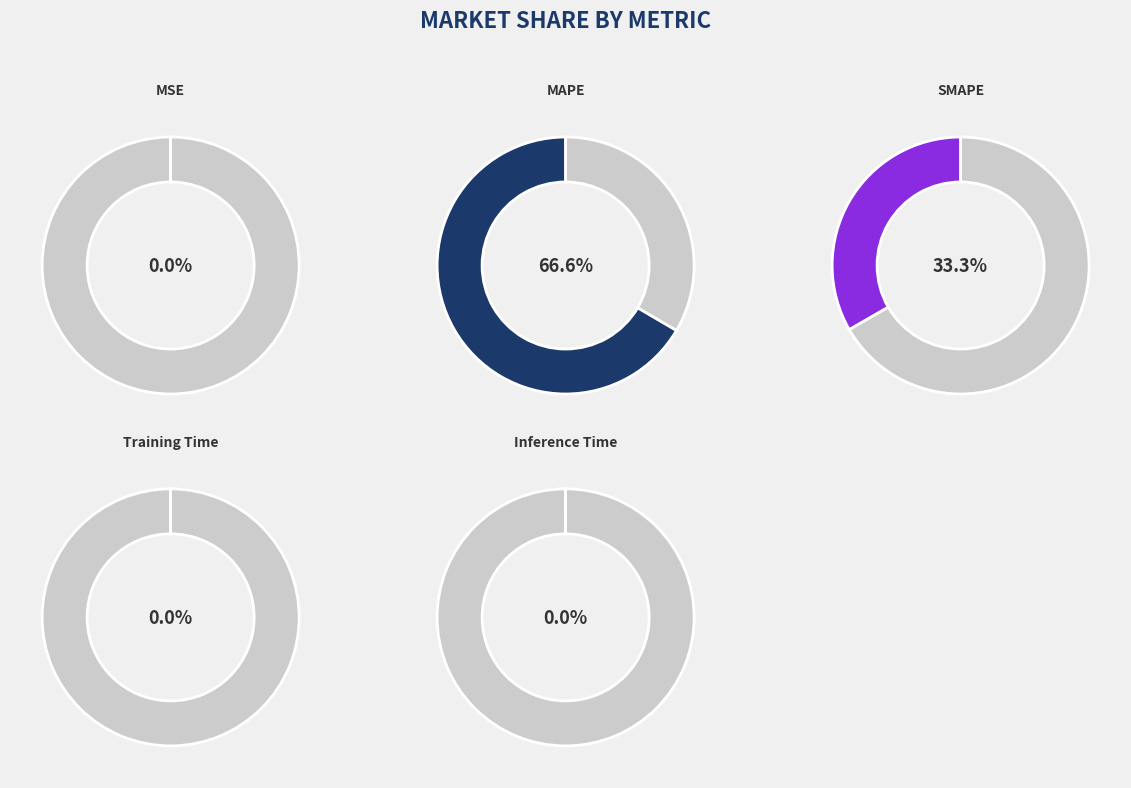

Is there a majority slice in this chart?

Yes